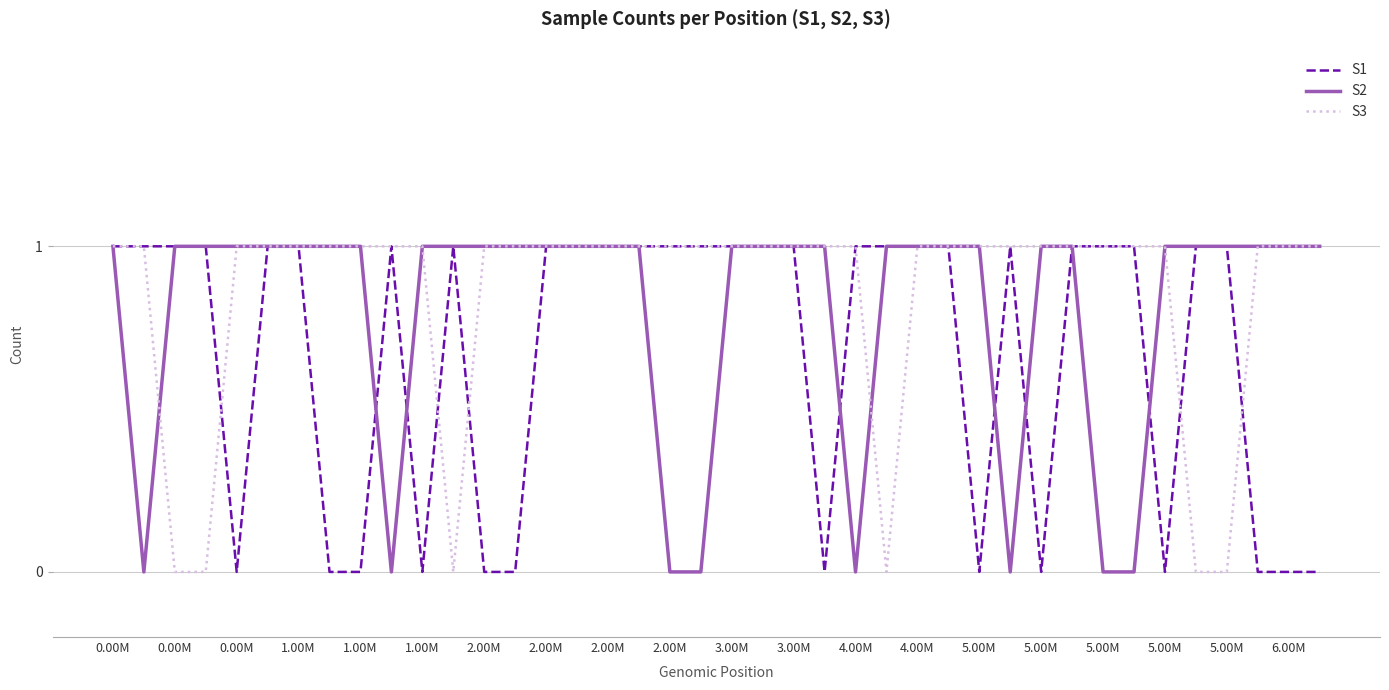

How many S2 values are between 1 and 2?

32